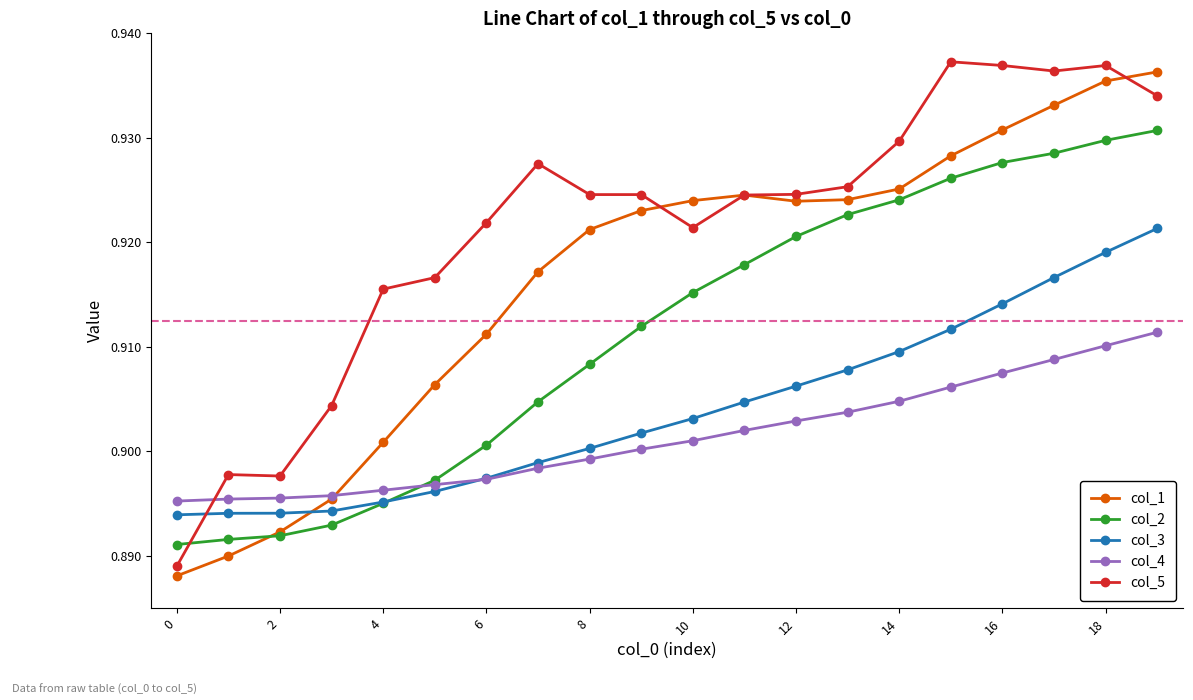

Which series ends up on top after the final intersection of col_3 and col_2?

col_2